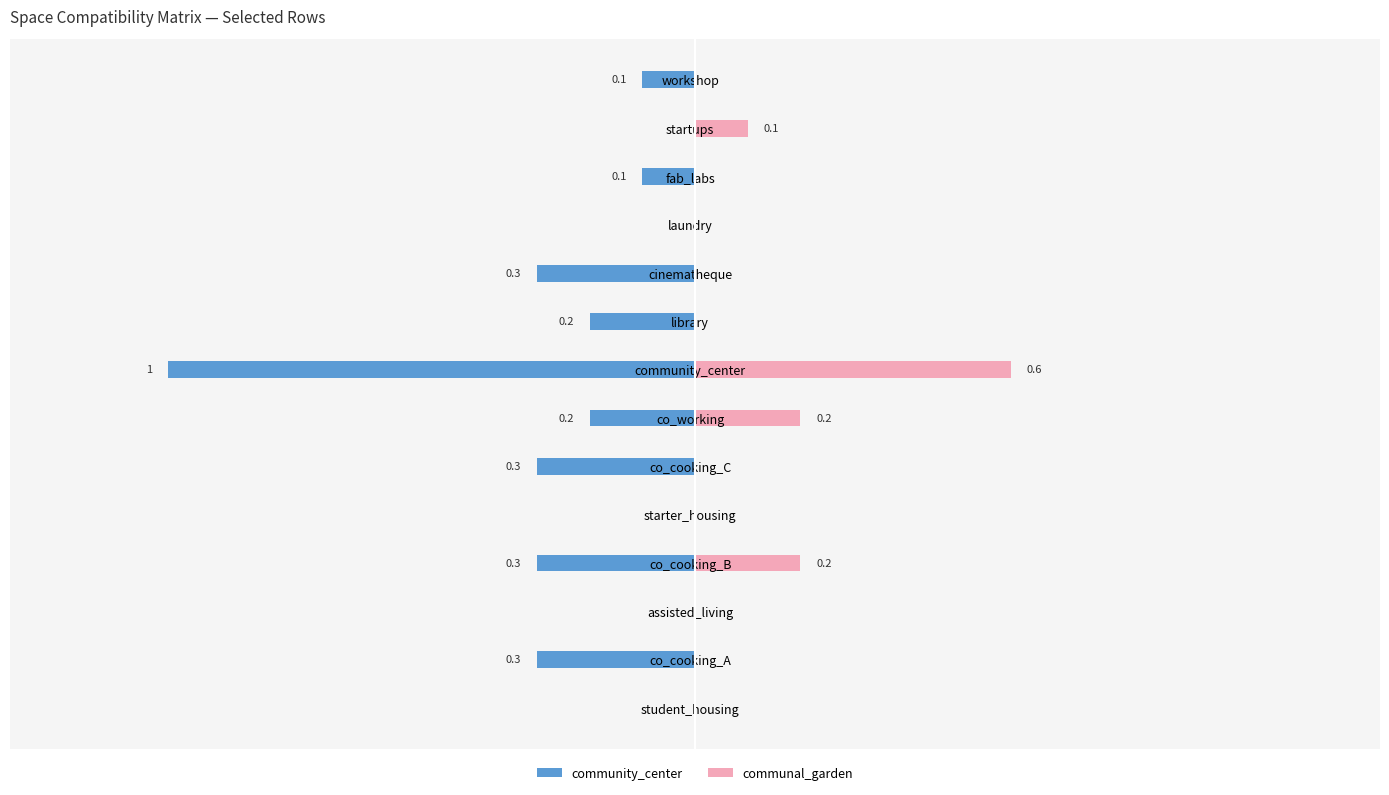

What is the total value across all series at fab_labs?

-0.1